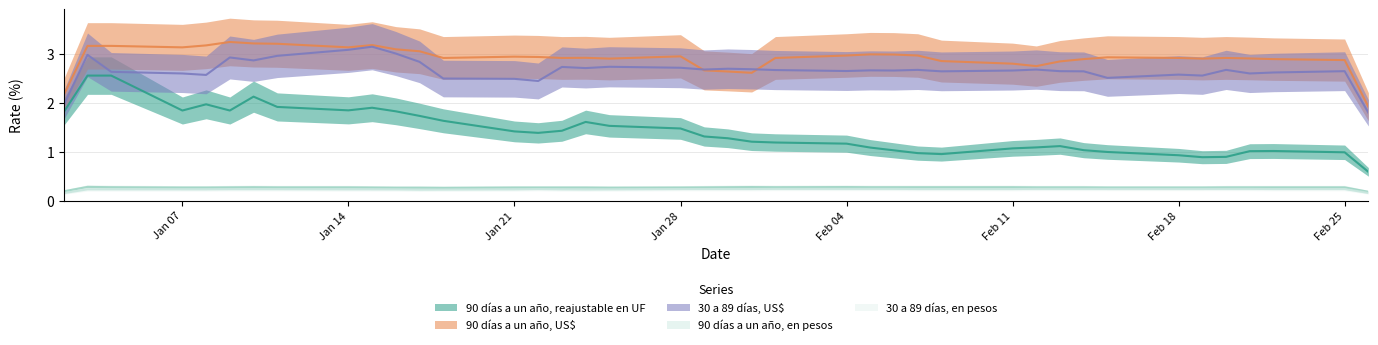

Rank the series by their maximum value, from lowest to highest.

30 a 89 días, en pesos, 90 días a un año, en pesos, 90 días a un año, reajustable en UF, 30 a 89 días, US$, 90 días a un año, US$